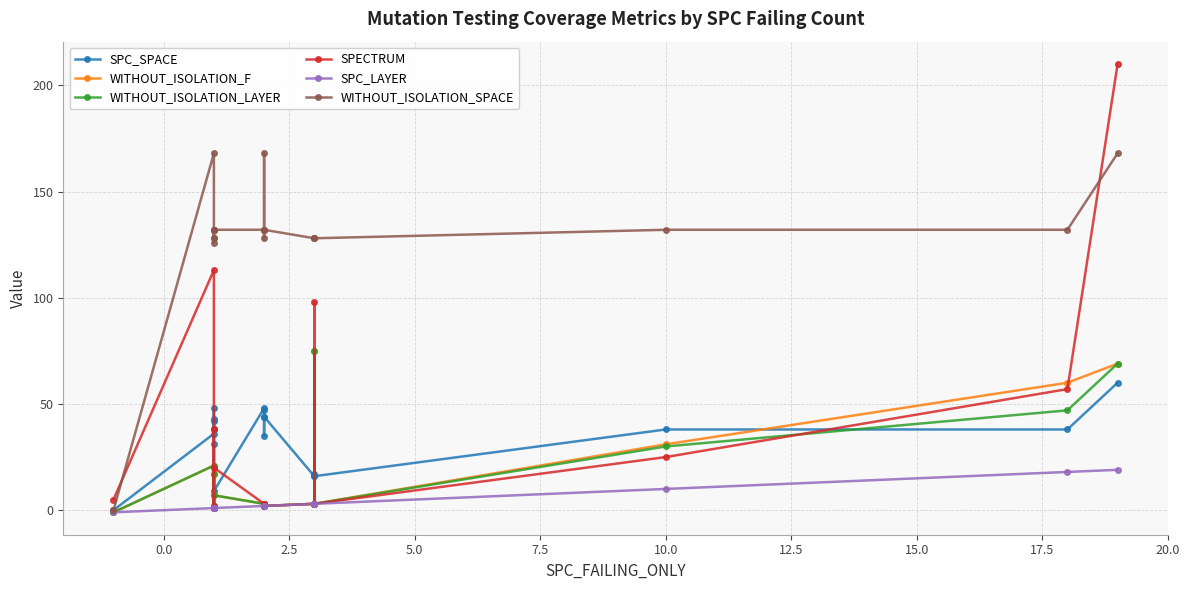

What is the total value across all series at 2.5?

174